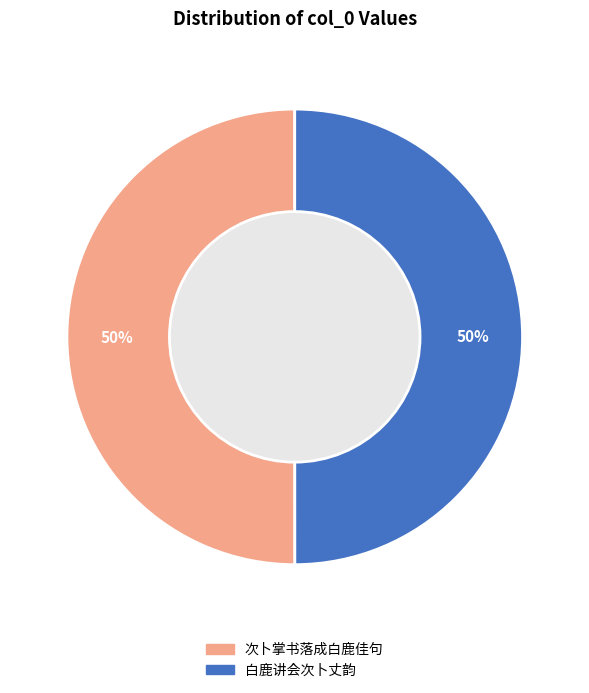

To the nearest percent, what is the difference between the largest and smallest slice percentages?

0%